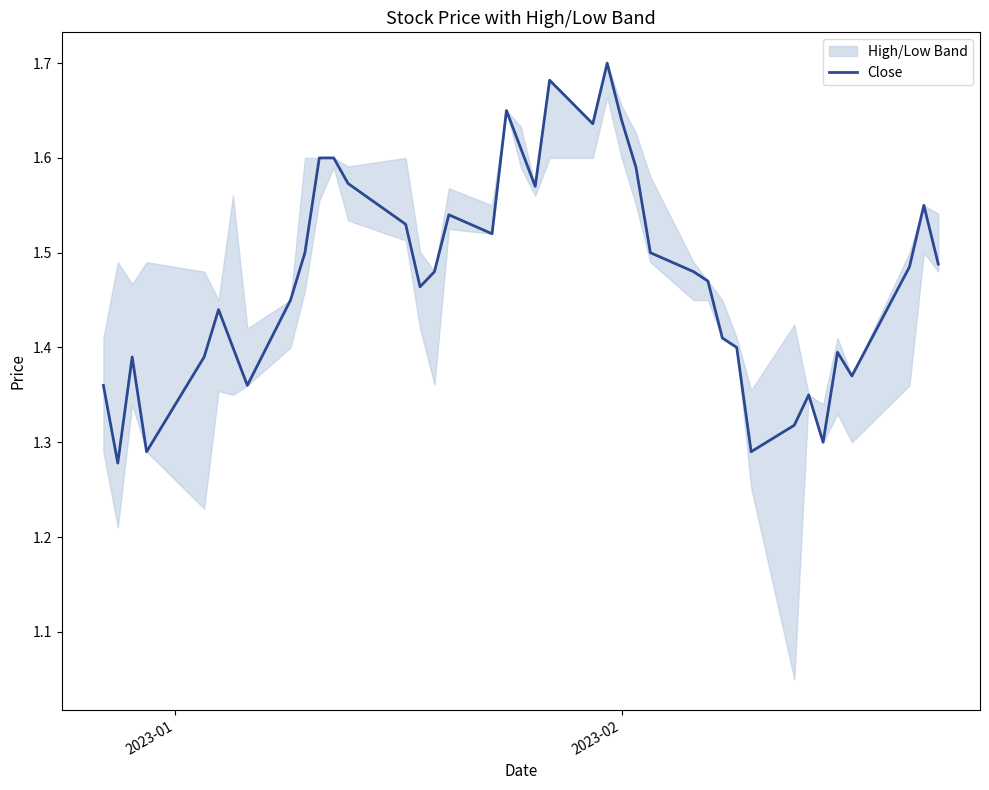

How many values are between 1 and 2?

40